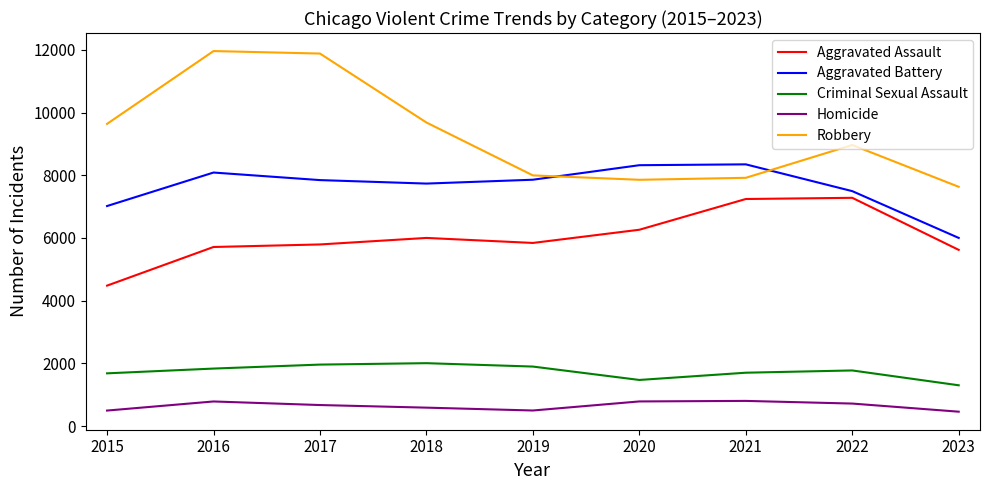

Is the value of Aggravated Assault at 2019 greater than the value of Aggravated Battery at 2023?

No